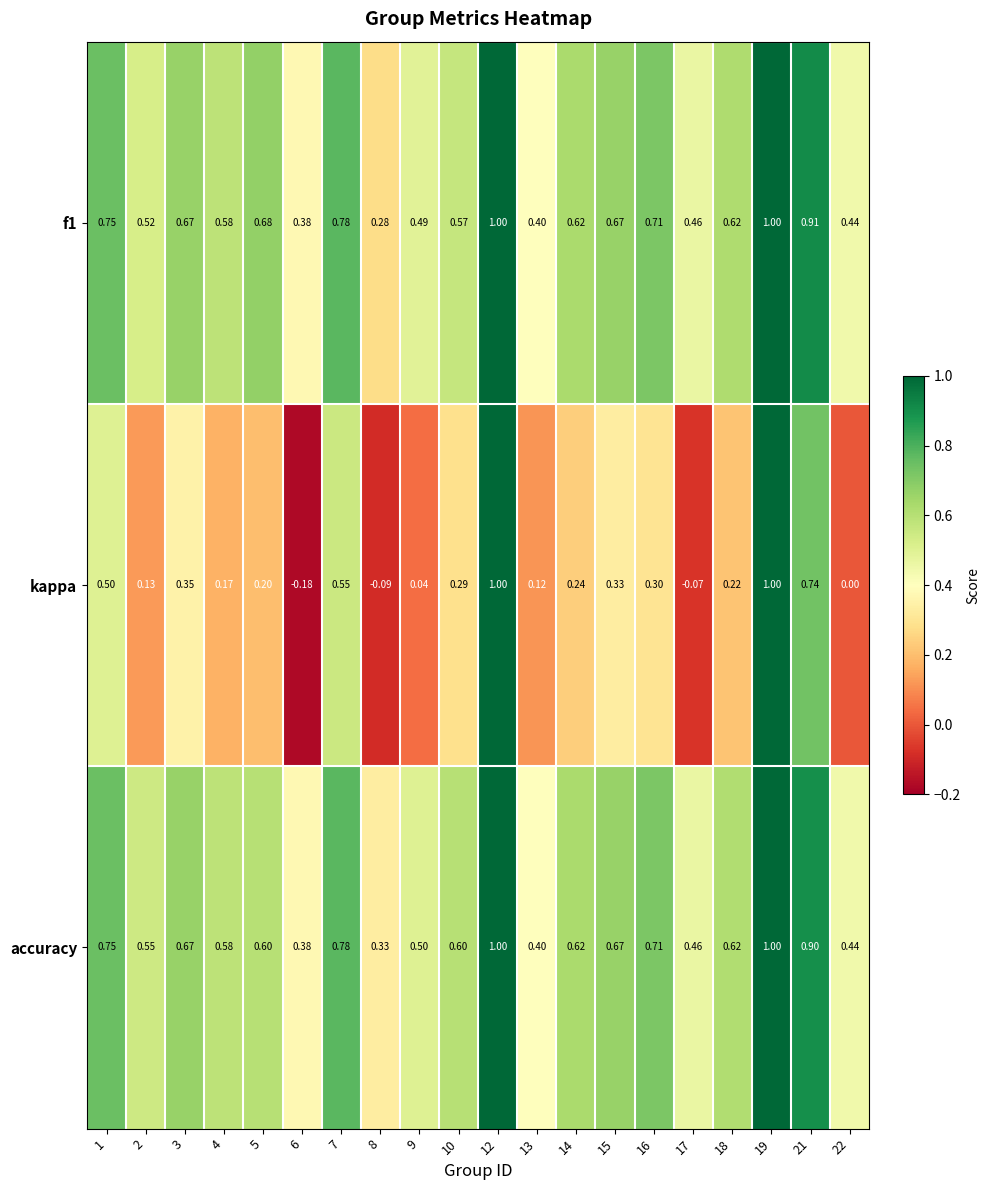

Which series changed the most between 3 and 17?

kappa